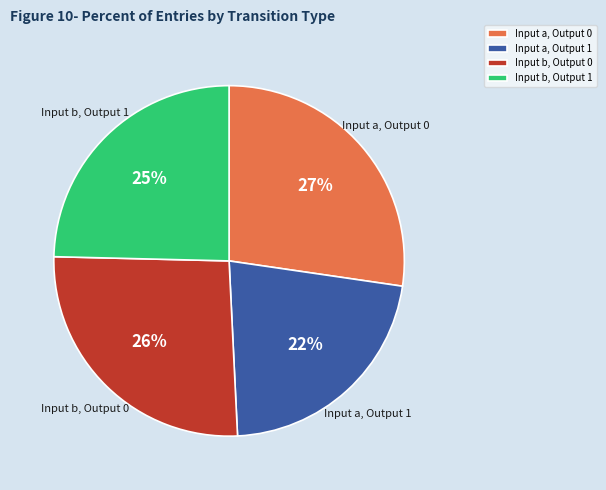

True or false: Input a, Output 0 accounts for 27% of the total.

True